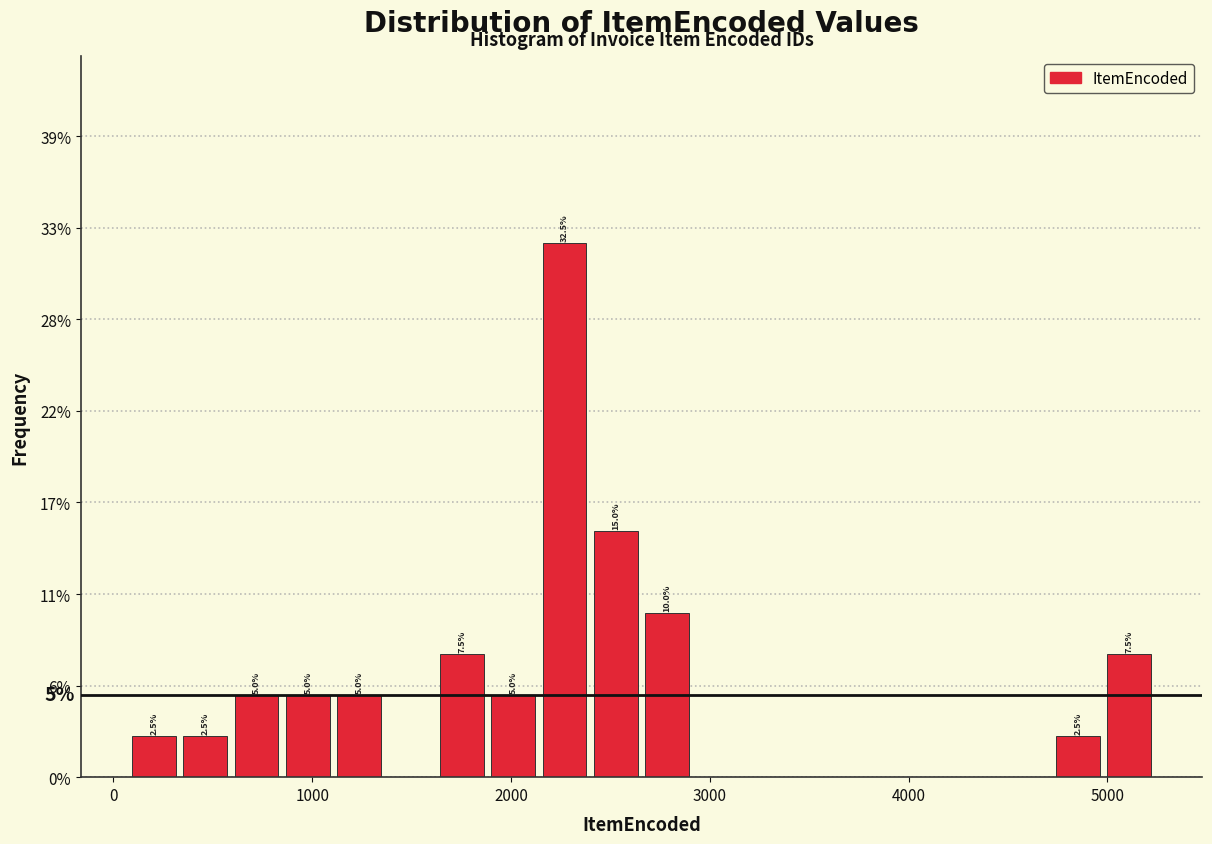

Read against the x-axis, roughly where is the centre of the tallest bar?

2300